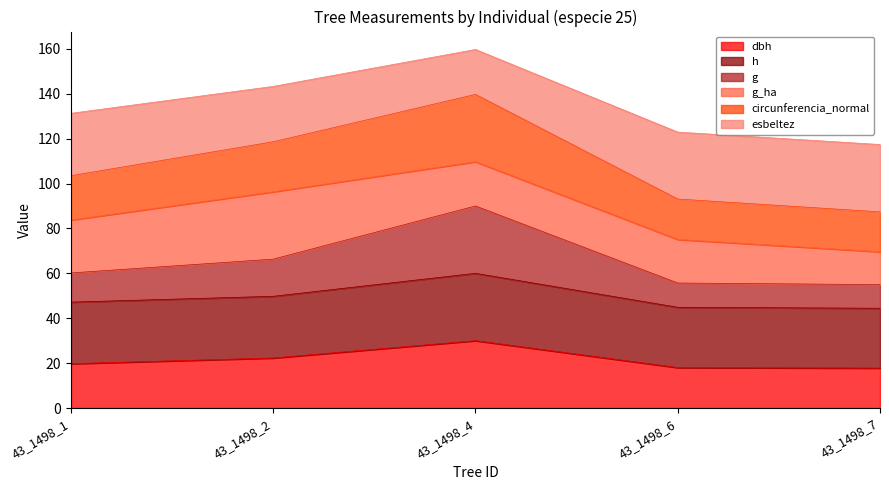

Is the value of esbeltez at 43_1498_7 greater than the value of dbh at 43_1498_2?

Yes